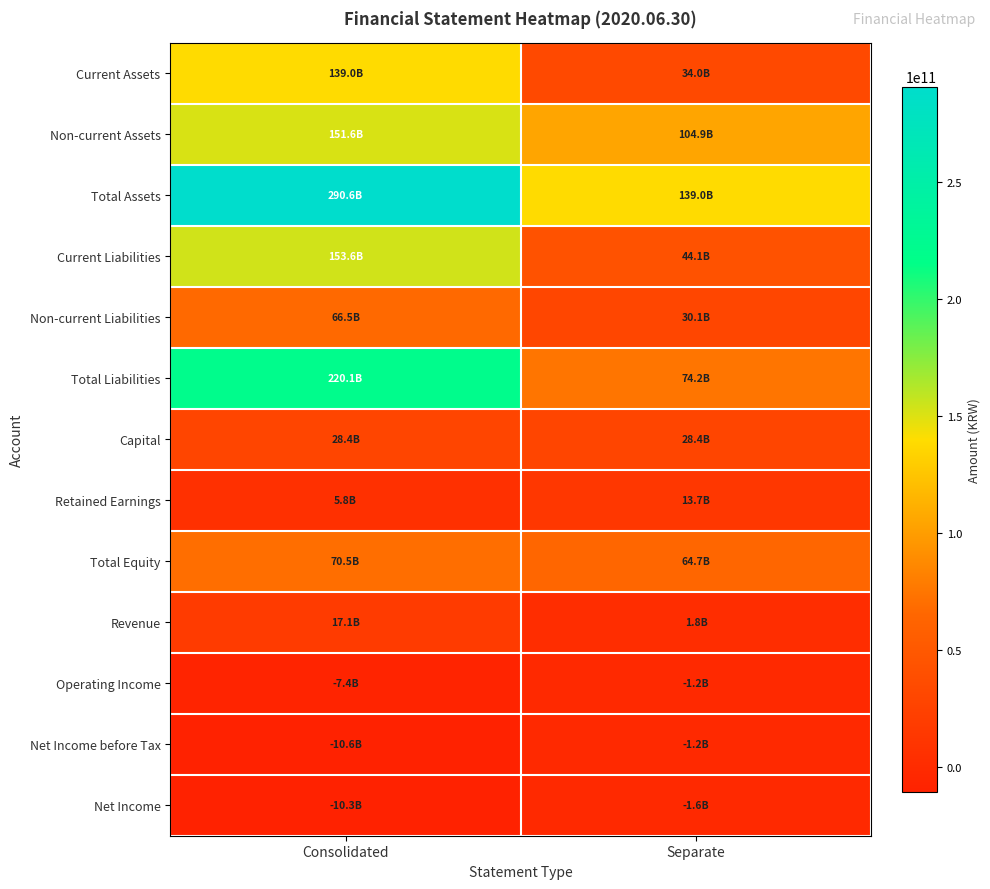

At which category does the chart reach its minimum across all series?

Consolidated